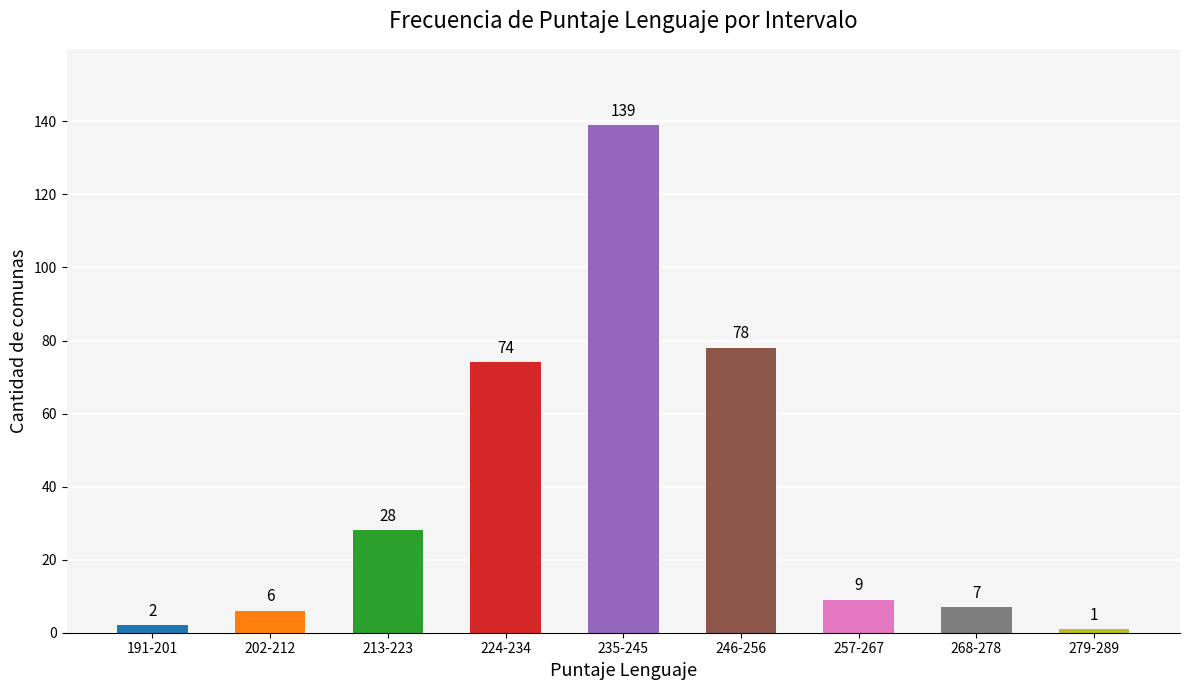

Which has a higher value, 257-267 or 246-256?

246-256